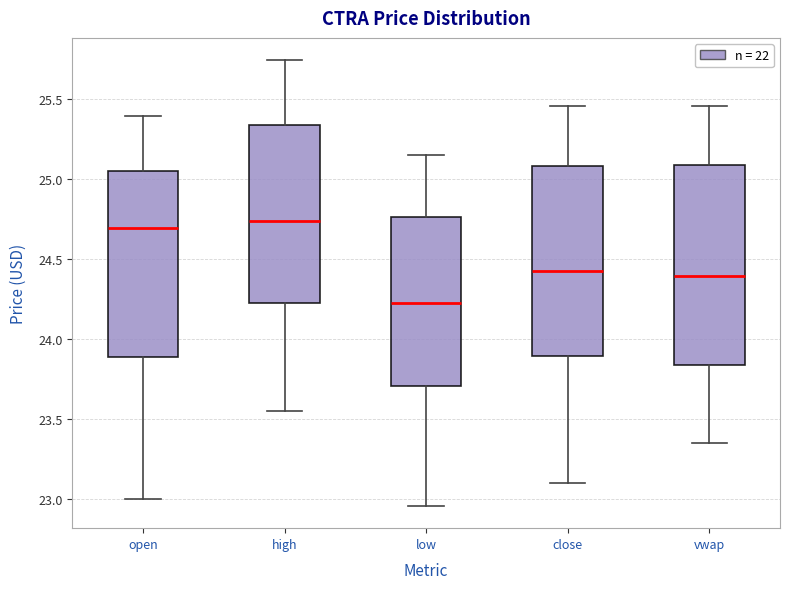

Where does the upper whisker of the box for open end on the y-axis? The values are not printed on the chart, so give them approximately, as read against the axis.

25.40